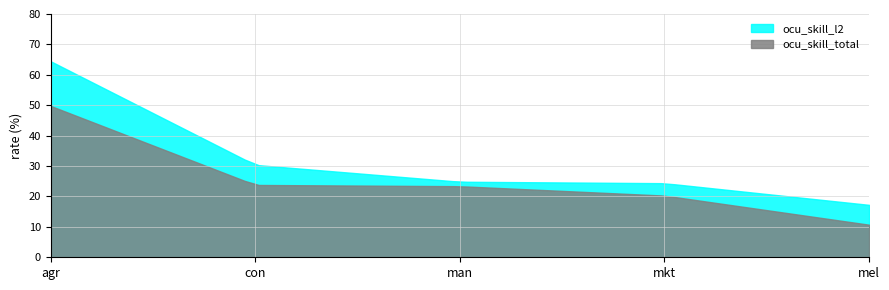

At which category is the sum across all series the highest?

agr